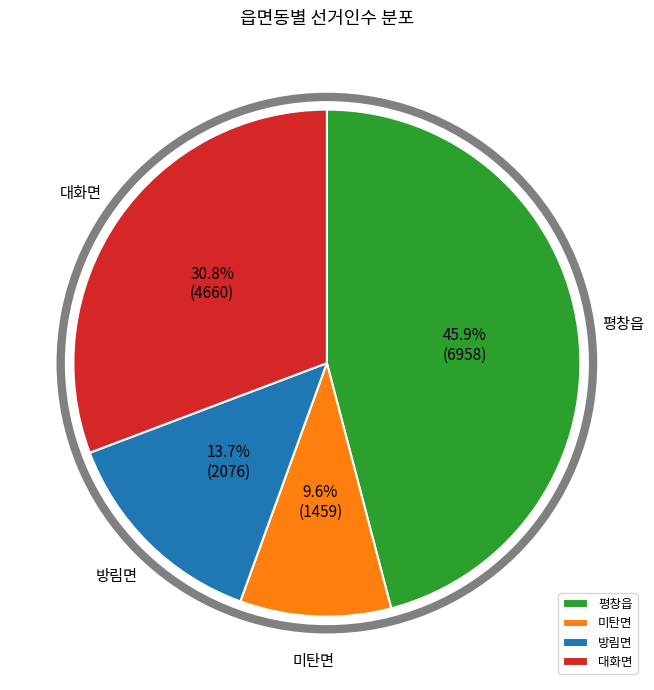

To the nearest percent, what is the difference between the 평창읍 and 미탄면 slice percentages?

36%